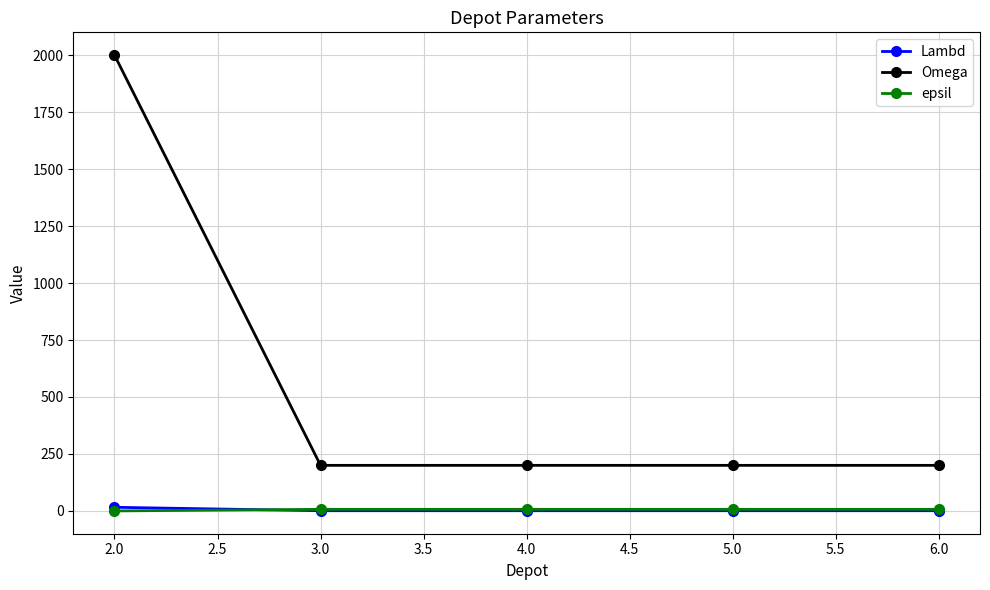

What is the average value of the Lambd series?

4